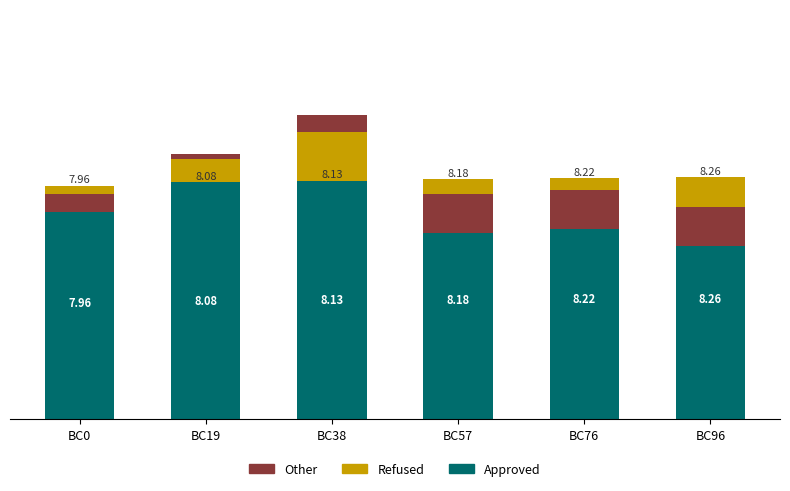

How many bars are there in total?

18